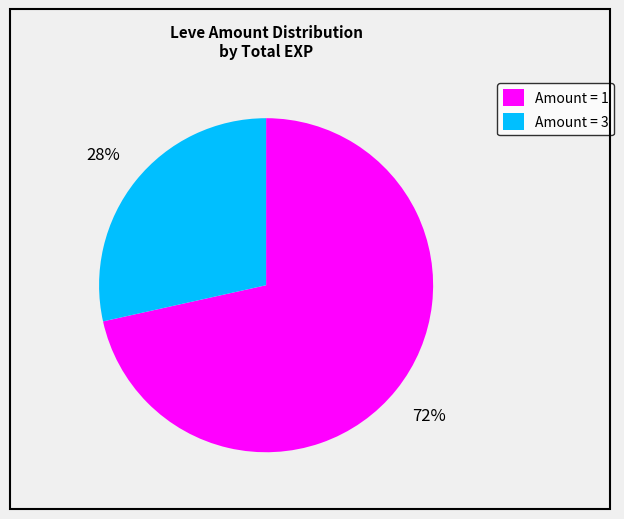

What is the ratio of the value at Amount = 3 to the value at Amount = 1?

0.4